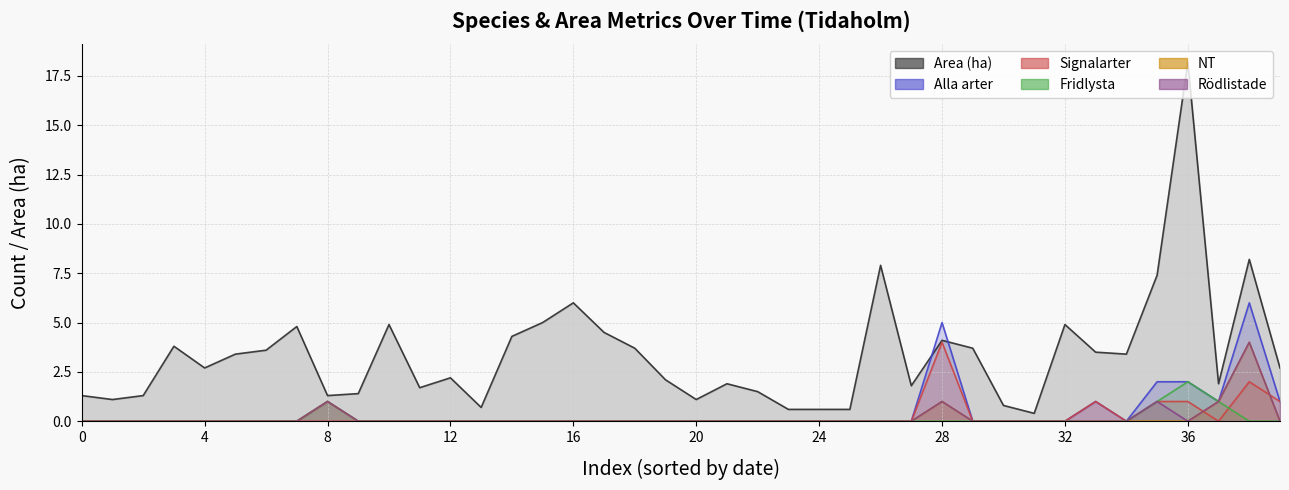

What is the difference between the maximum and minimum values in the Rödlistade series?

4.0